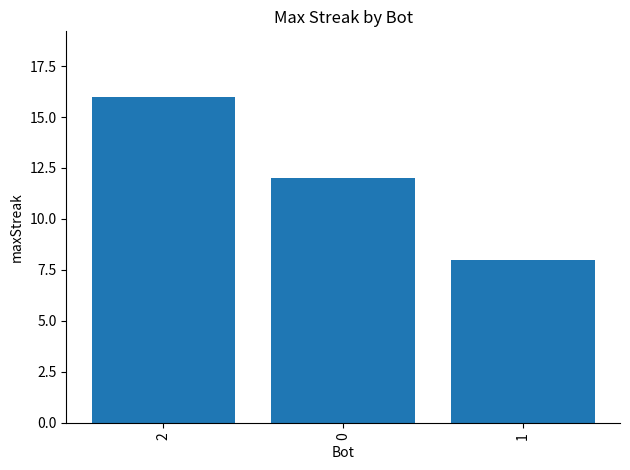

What is the value of the 3rd bar from the left?

8